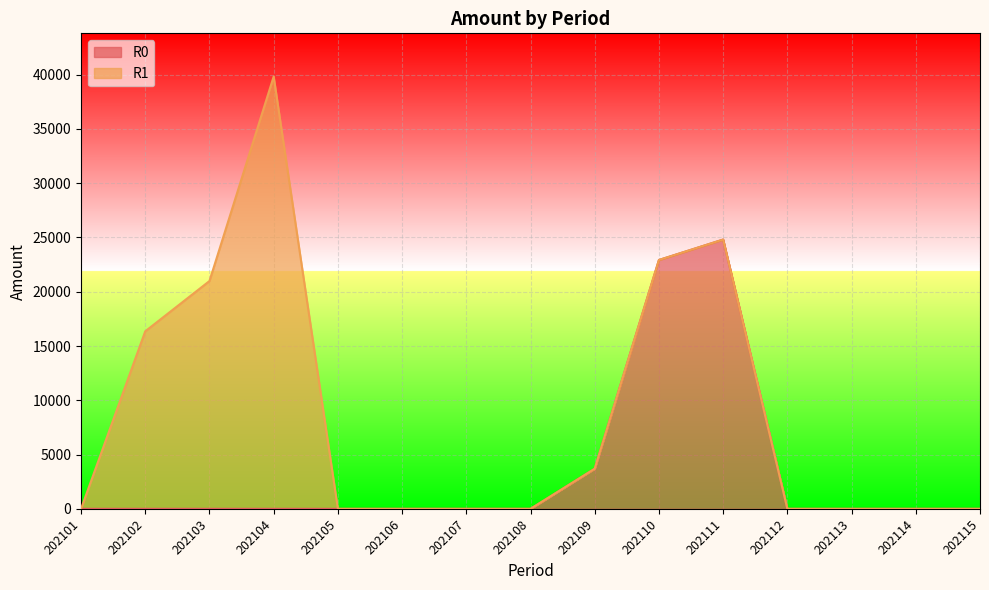

True or false: R0 has a value of 0.0 at 202113.

True